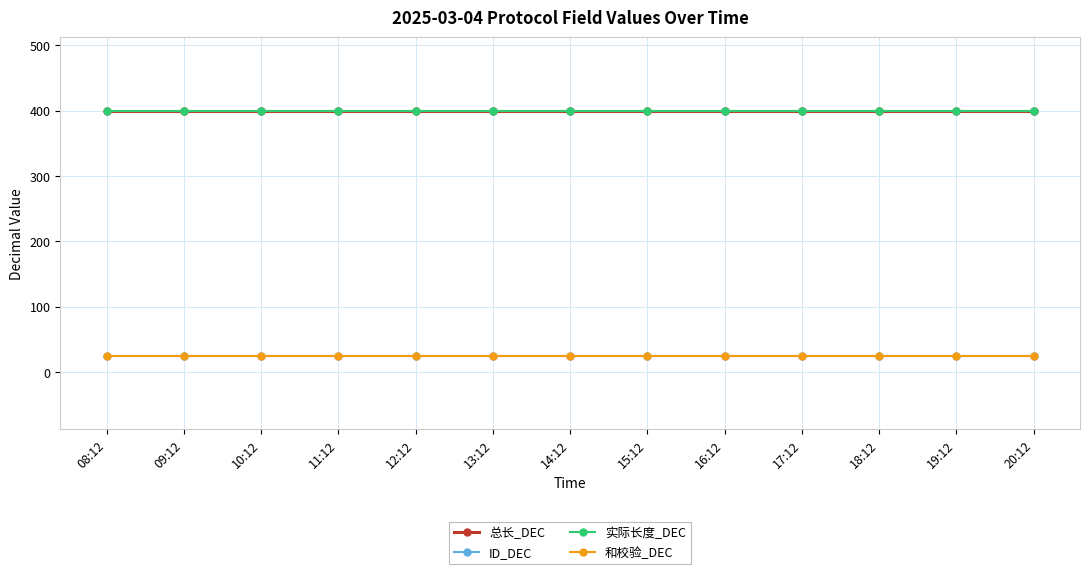

Reading left to right, list all the values displayed in this chart.

总长_DEC: 08:12=400	09:12=400	10:12=400	11:12=400	12:12=400	13:12=400	14:12=400	15:12=400	16:12=400	17:12=400	18:12=400	19:12=400	20:12=400
ID_DEC: 08:12=25	09:12=25	10:12=25	11:12=25	12:12=25	13:12=25	14:12=25	15:12=25	16:12=25	17:12=25	18:12=25	19:12=25	20:12=25
实际长度_DEC: 08:12=400	09:12=400	10:12=400	11:12=400	12:12=400	13:12=400	14:12=400	15:12=400	16:12=400	17:12=400	18:12=400	19:12=400	20:12=400
和校验_DEC: 08:12=25	09:12=25	10:12=25	11:12=25	12:12=25	13:12=25	14:12=25	15:12=25	16:12=25	17:12=25	18:12=25	19:12=25	20:12=25